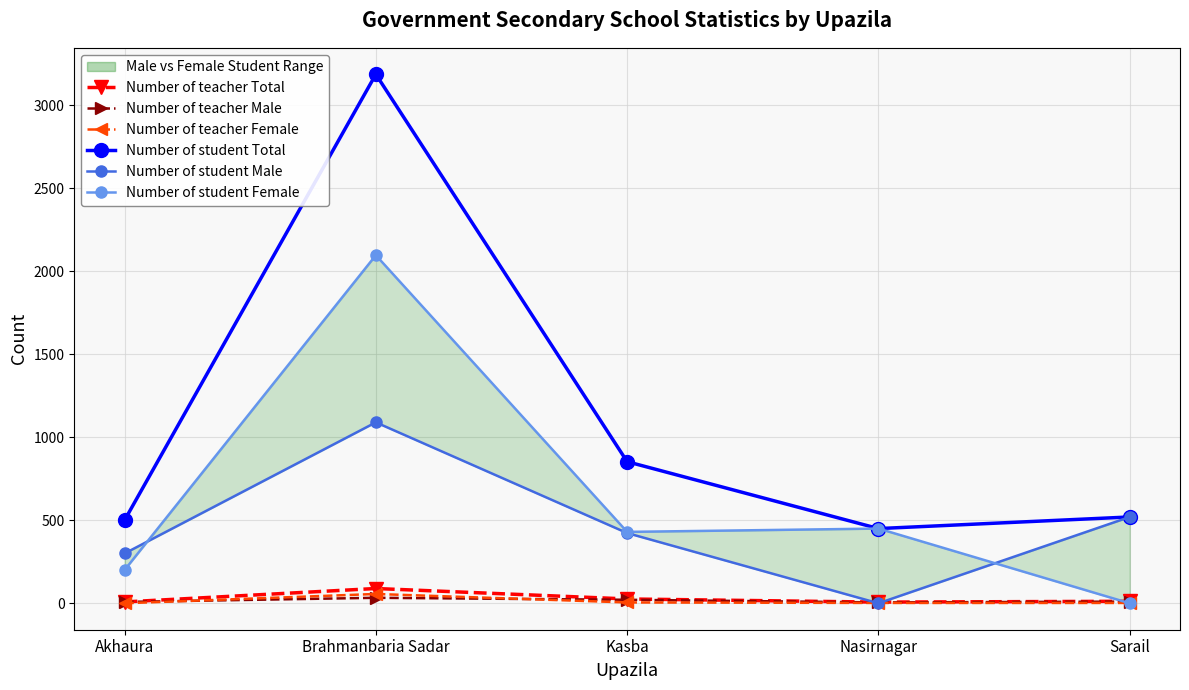

What is the sum of the Number of student Total values at Akhaura and Brahmanbaria Sadar?

3687